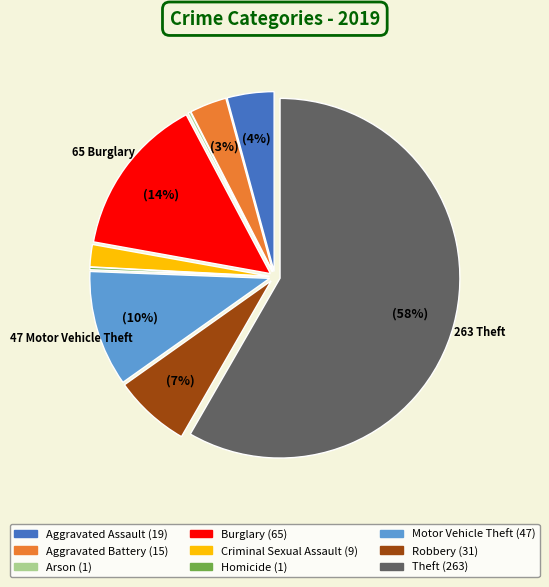

To the nearest percent, what is the difference between the Criminal Sexual Assault and Aggravated Battery slice percentages?

1%